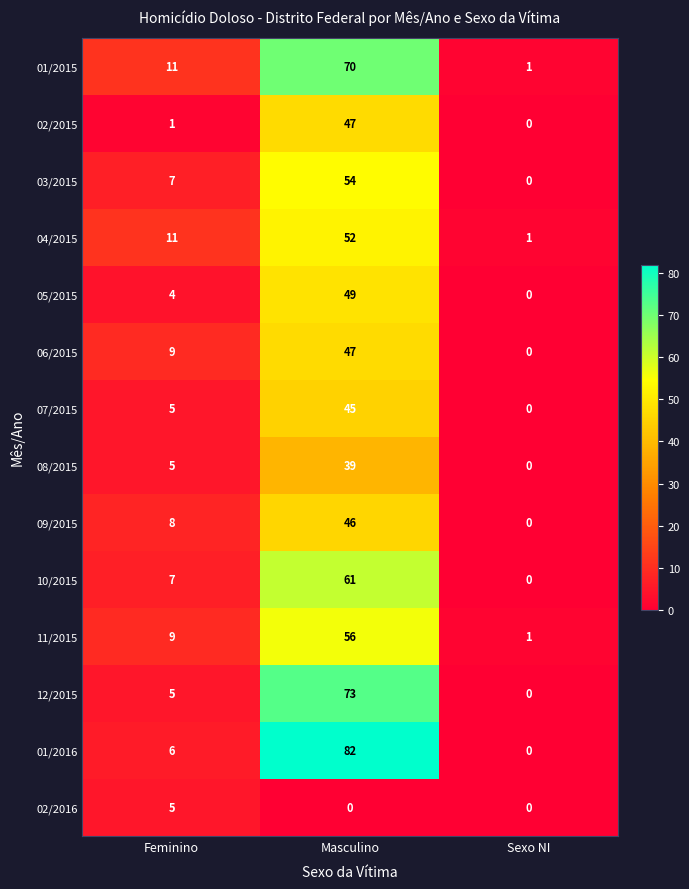

Rank the categories by 02/2015 value from lowest to highest.

Sexo NI, Feminino, Masculino